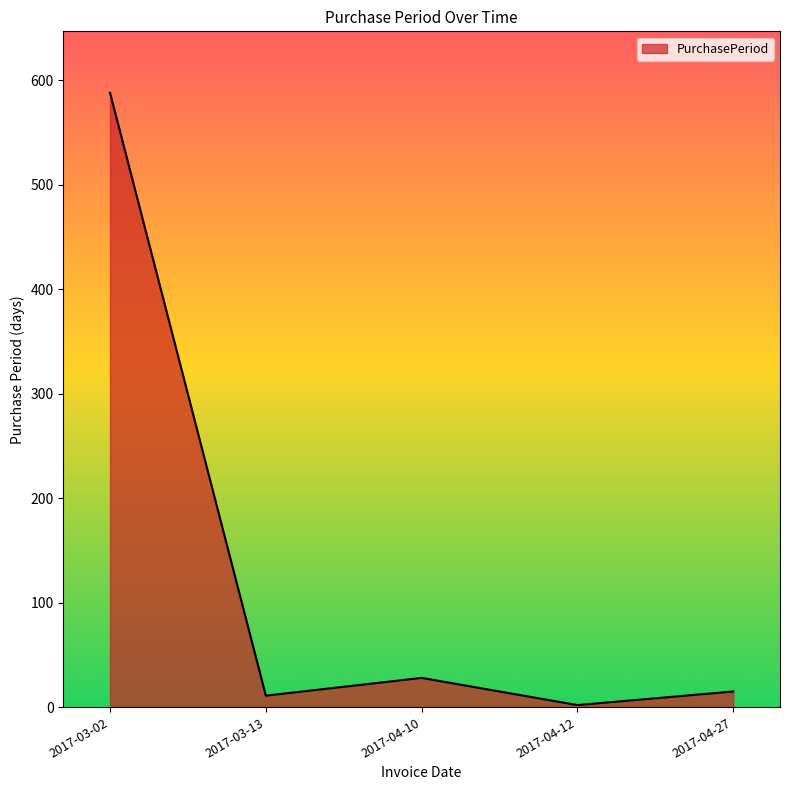

Reading right to left, extract all data points from this chart.

2017-04-27=15	2017-04-12=2	2017-04-10=28	2017-03-13=11	2017-03-02=588